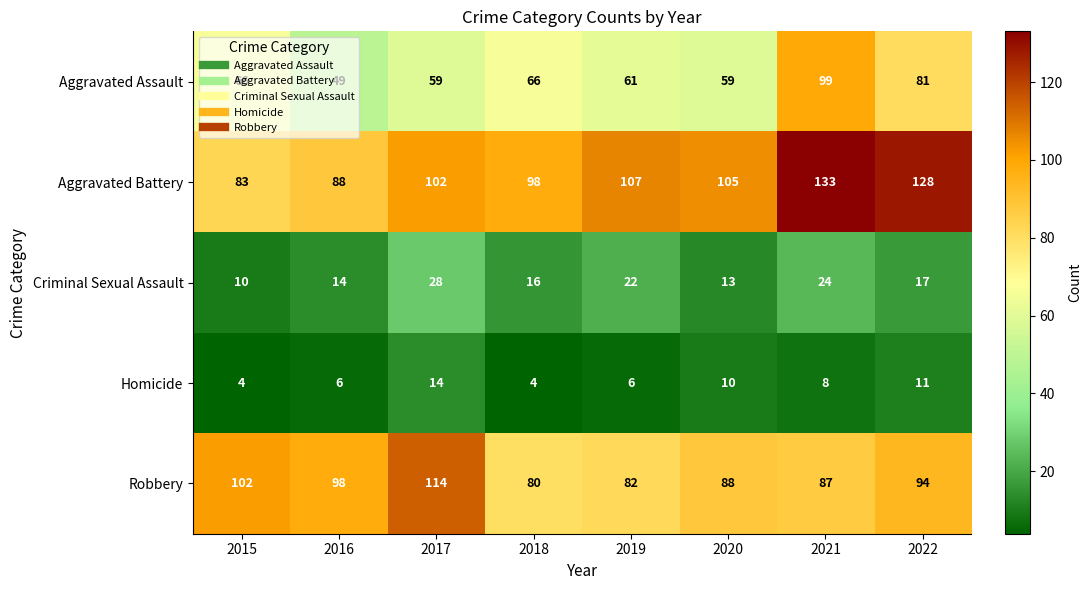

At which label does Aggravated Battery first exceed 105?

2019